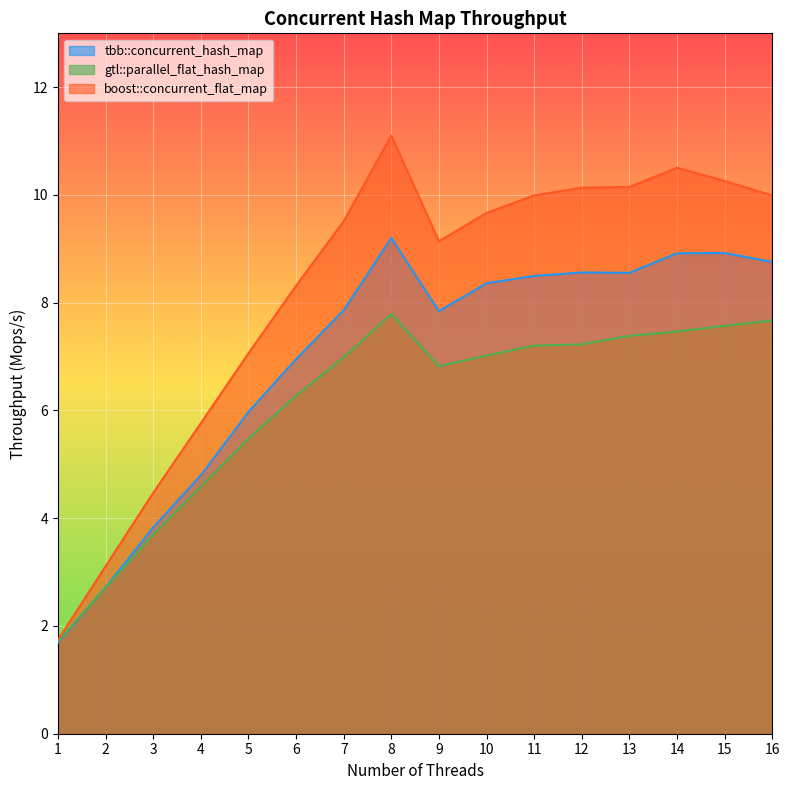

At how many categories does at least one series exceed 3?

15